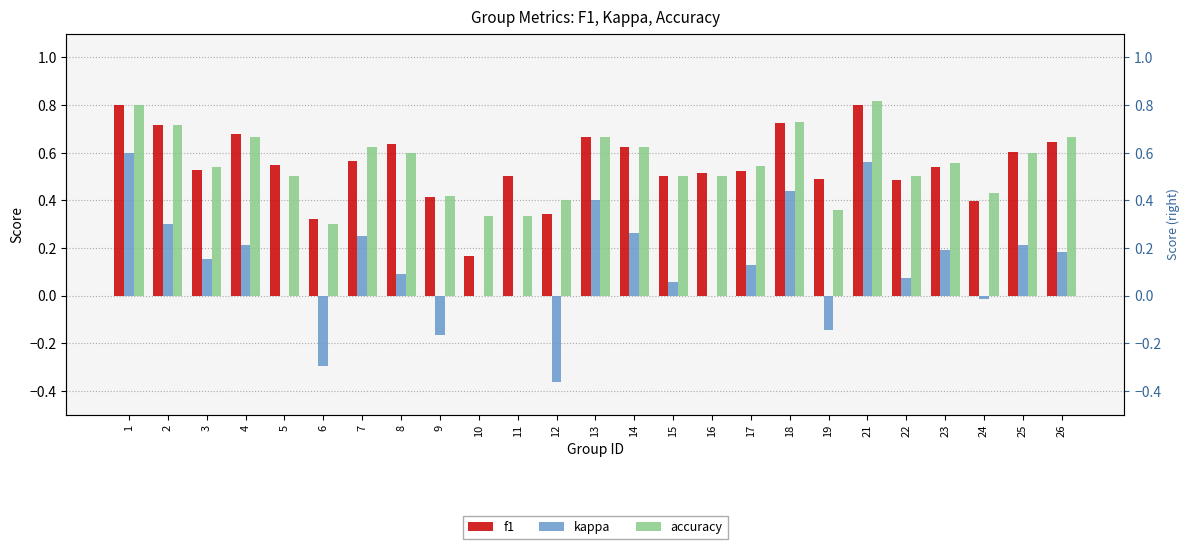

How many values in the kappa series are below 0?

5